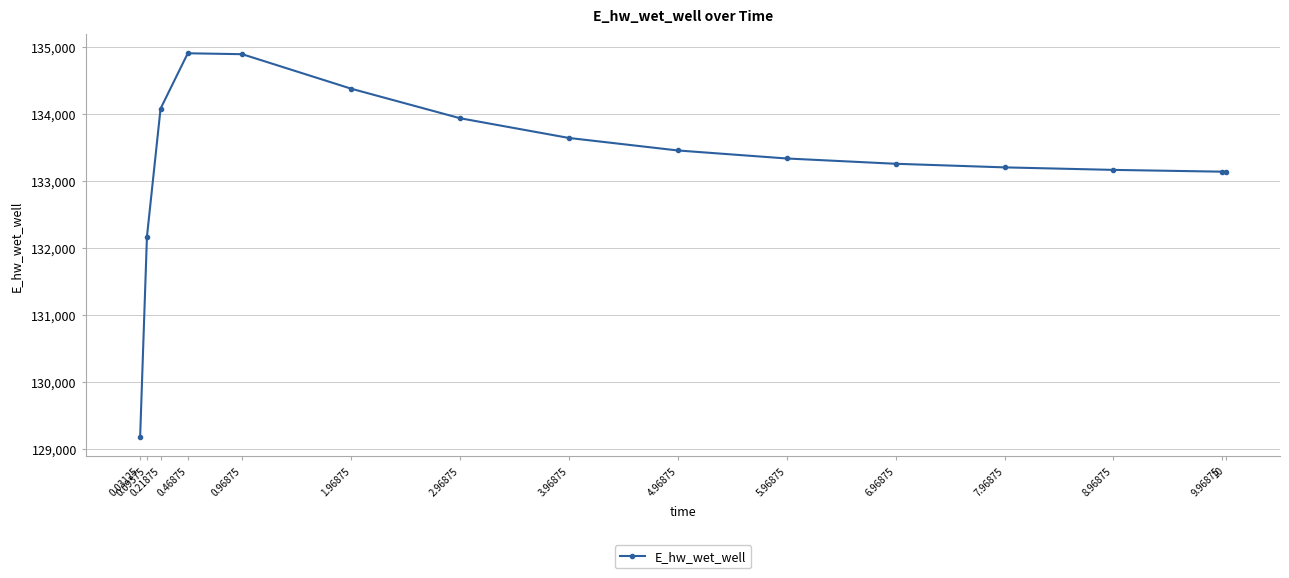

Which has a higher value, 9.96875 or 0.09375?

9.96875